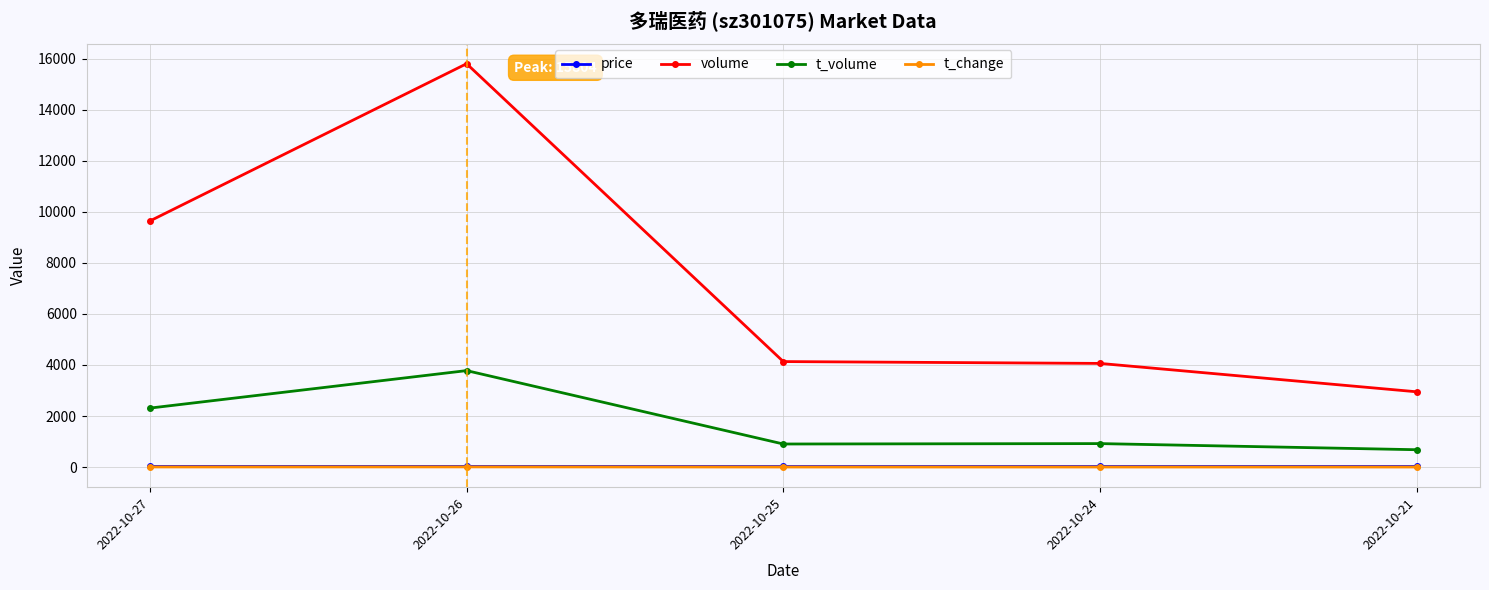

True or false: volume has a value of 5210.1 at 2022-10-21.

False